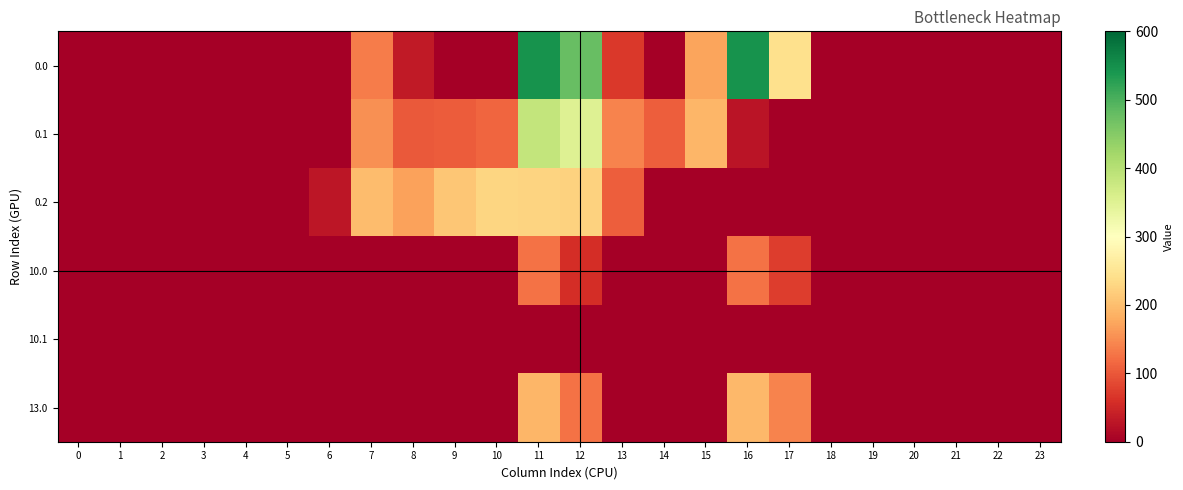

Reading left to right, extract all data points from this chart.

row_0: 0=0.0	1=0.0	2=0.0	3=0.0	4=0.0	5=0.0	6=0.0	7=134.3	8=35.0	9=0.0	10=0.0	11=544.3	12=477.2	13=70.2	14=0.3	15=172.8	16=545.4	17=243.5	18=0.0	19=0.0	20=0.0	21=0.0	22=0.0	23=0.0
row_1: 0=0.0	1=0.0	2=0.0	3=0.0	4=0.0	5=0.0	6=0.0	7=153.2	8=102.3	9=104.8	10=114.0	11=384.7	12=350.8	13=141.2	14=105.5	15=190.4	16=26.8	17=0.0	18=0.0	19=0.0	20=0.0	21=0.0	22=0.0	23=0.0
row_2: 0=0.0	1=0.0	2=0.0	3=0.0	4=0.0	5=0.0	6=29.3	7=199.0	8=169.5	9=209.6	10=228.0	11=225.2	12=224.3	13=107.8	14=0.0	15=0.0	16=0.0	17=0.0	18=0.0	19=0.0	20=0.0	21=0.0	22=0.0	23=0.0
row_3: 0=0.0	1=0.0	2=0.0	3=0.0	4=0.0	5=0.0	6=0.0	7=0.0	8=0.0	9=0.0	10=0.0	11=124.3	12=57.2	13=0.0	14=0.0	15=0.0	16=125.4	17=73.8	18=0.0	19=0.0	20=0.0	21=0.0	22=0.0	23=0.0
row_4: 0=0.0	1=0.0	2=0.0	3=0.0	4=0.0	5=0.0	6=0.0	7=0.0	8=0.0	9=0.0	10=0.0	11=0.0	12=0.0	13=0.0	14=0.0	15=0.0	16=0.0	17=0.0	18=0.0	19=0.0	20=0.0	21=0.0	22=0.0	23=0.0
row_5: 0=0.0	1=0.0	2=0.0	3=0.0	4=0.0	5=0.0	6=0.0	7=0.0	8=0.0	9=0.0	10=0.0	11=191.3	12=124.2	13=0.0	14=0.0	15=0.0	16=192.4	17=140.8	18=0.0	19=0.0	20=0.0	21=0.0	22=0.0	23=0.0